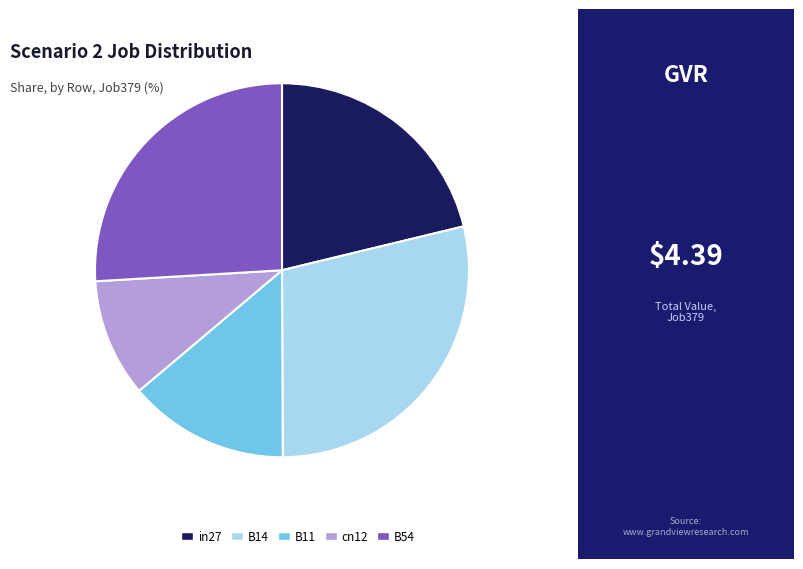

Rank the categories by value from highest to lowest.

B14, B54, in27, B11, cn12